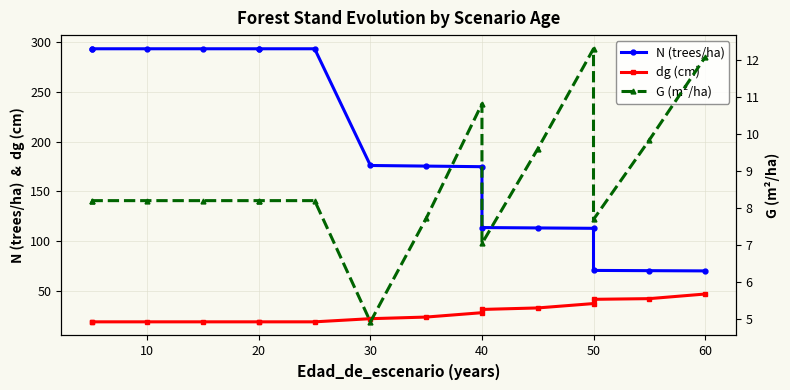

Is this an area chart (filled region under the line)?

No